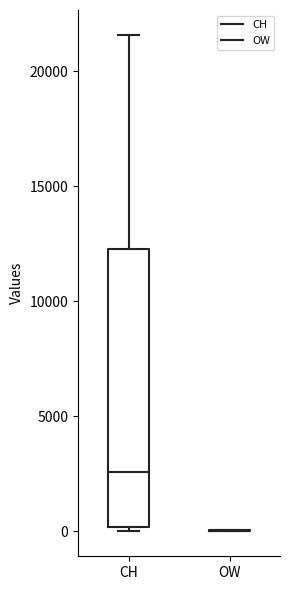

Reading left to right, transcribe this box plot: for each box, give where its median line is, the range the box spans, and where its two whiskers end, as read against the y-axis. The values are not printed on the chart, so give them approximately, as read against the axis.

CH: median 2500, box 0 to 12500, whiskers 0 (just below the box's lower edge) to 21500
OW: box collapsed to a line at 0, whiskers 0 to 0